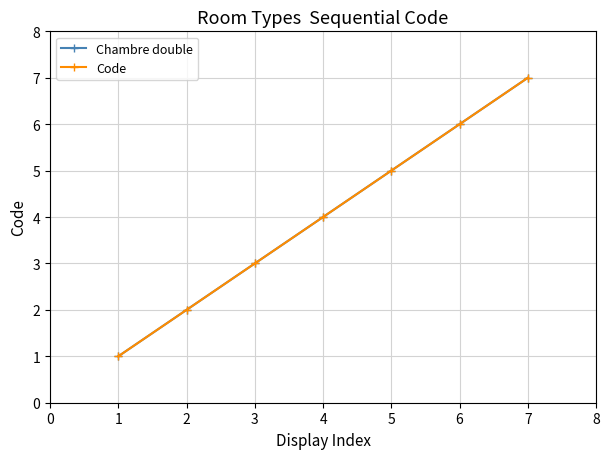

Is this an area chart (filled region under the line)?

No